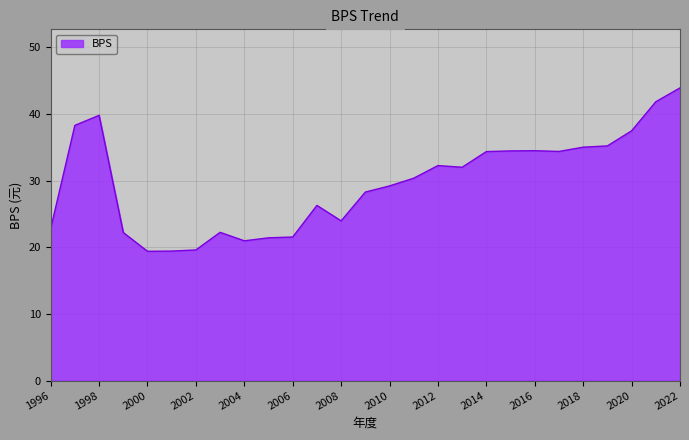

How many distinct data groups are displayed?

1